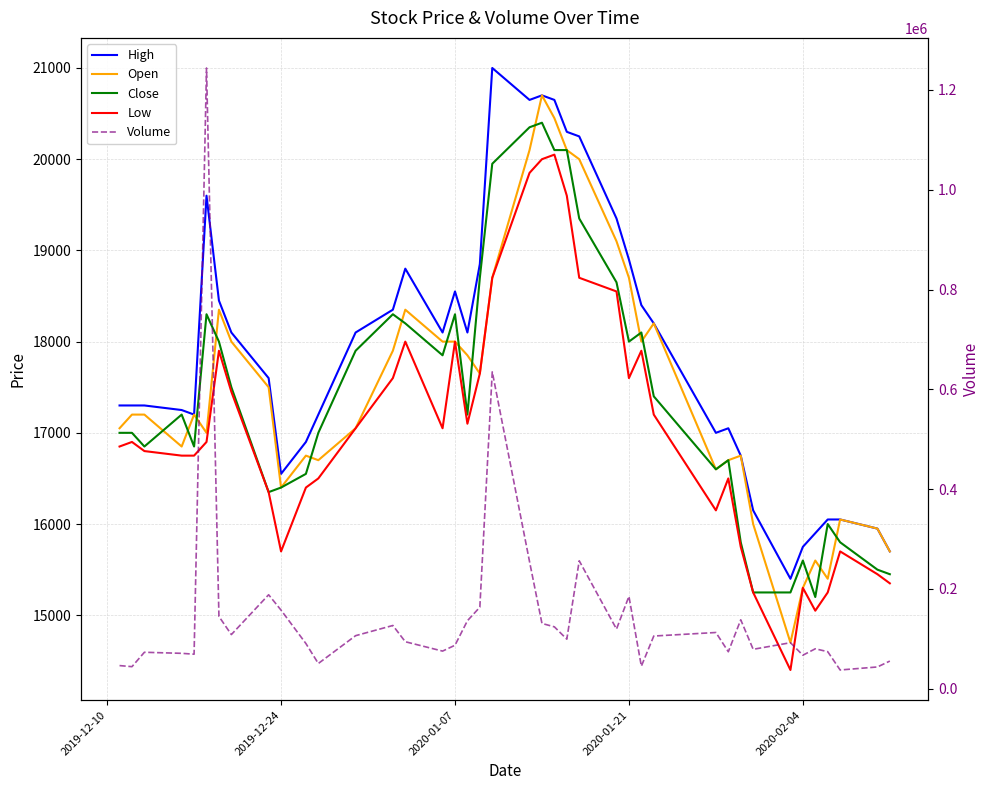

True or false: Volume has a value of 56790 at 37.

False